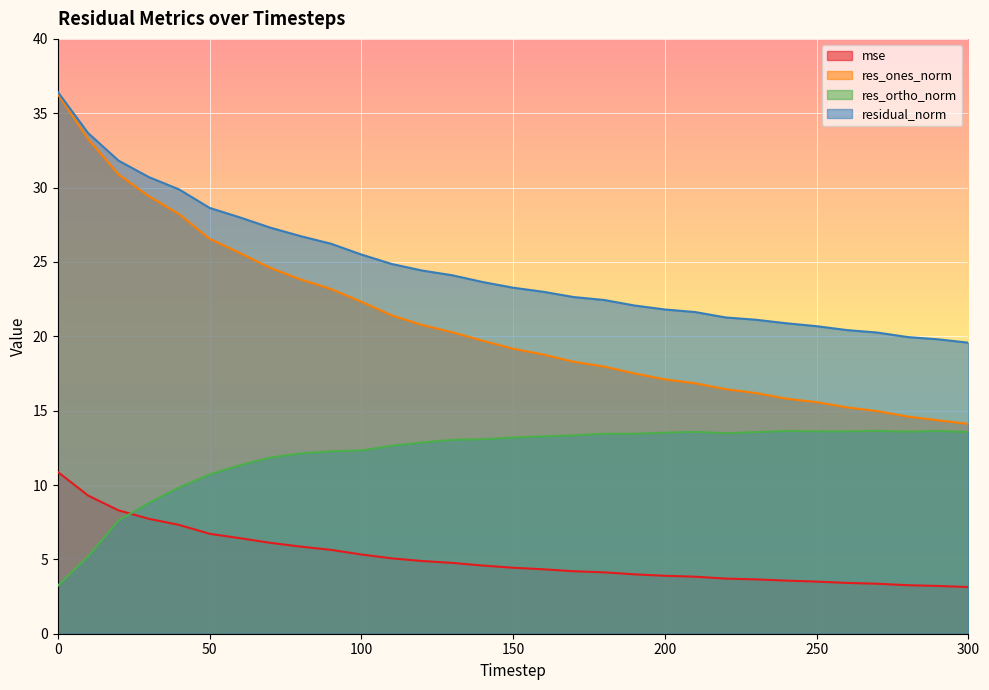

What is the greatest value displayed?

36.4